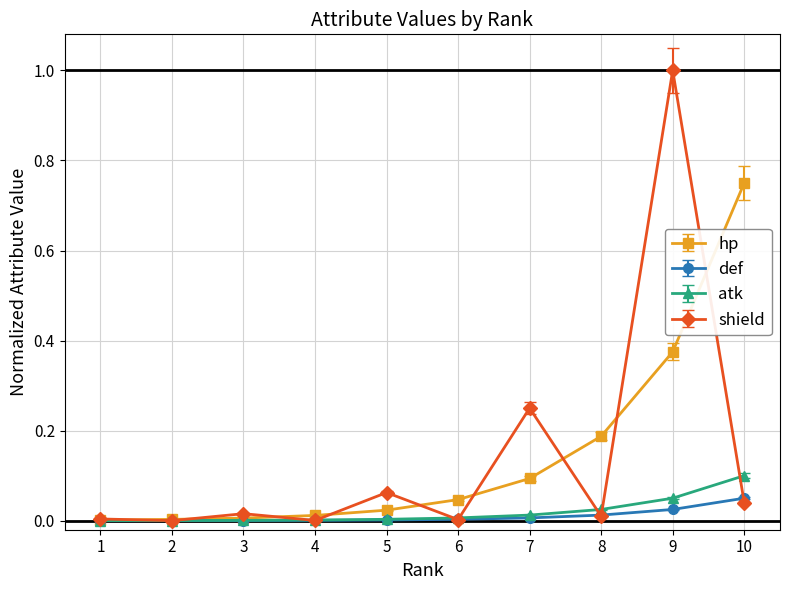

What is the sum of all shield values?

1.4